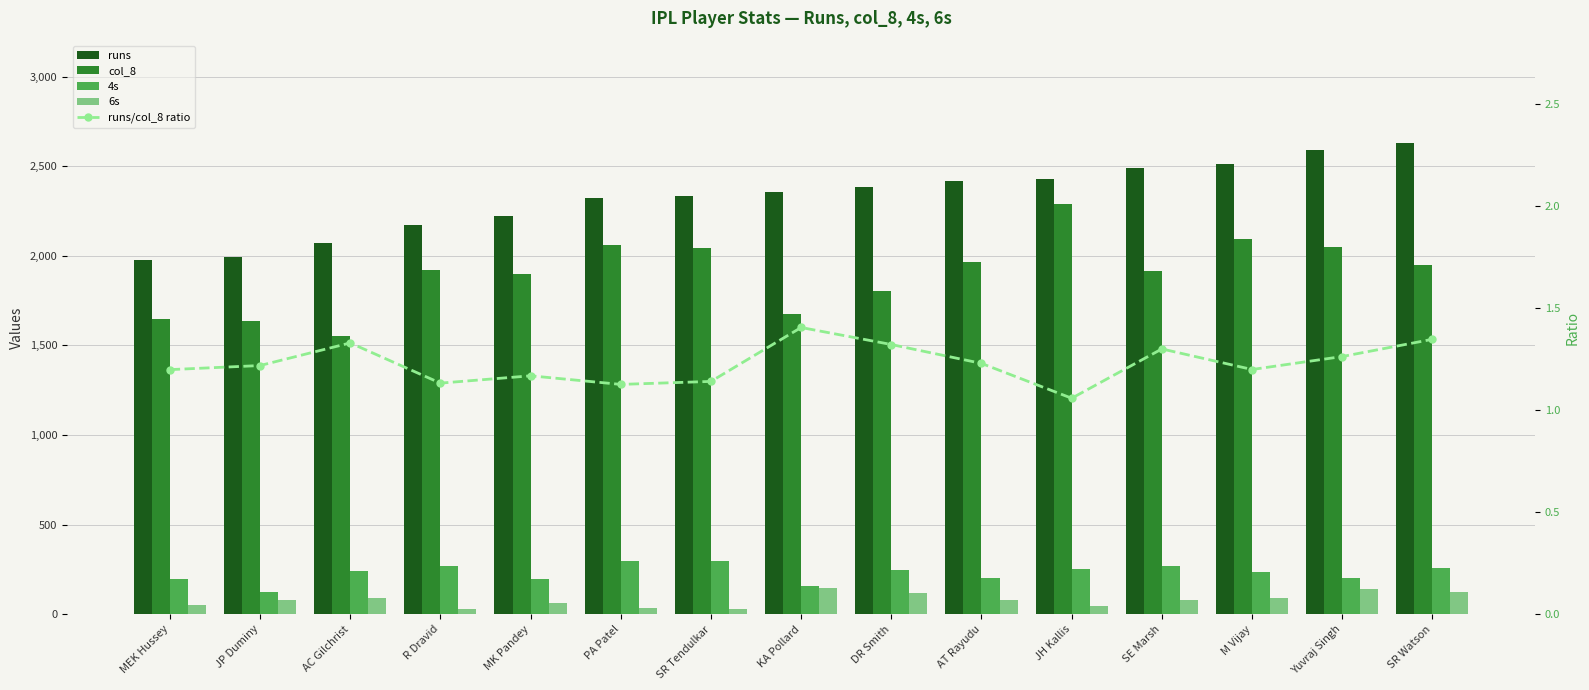

What is the lowest value of the runs series?

1977.0